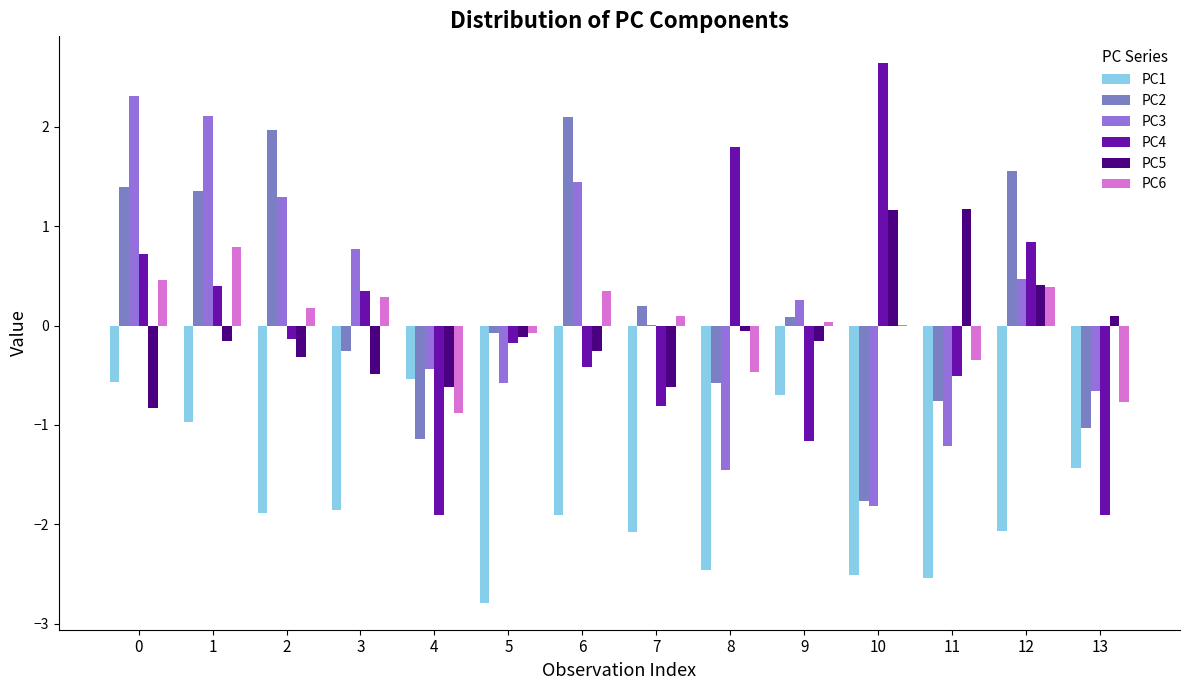

The value of PC3 at 3 is 1.1. True or false?

False